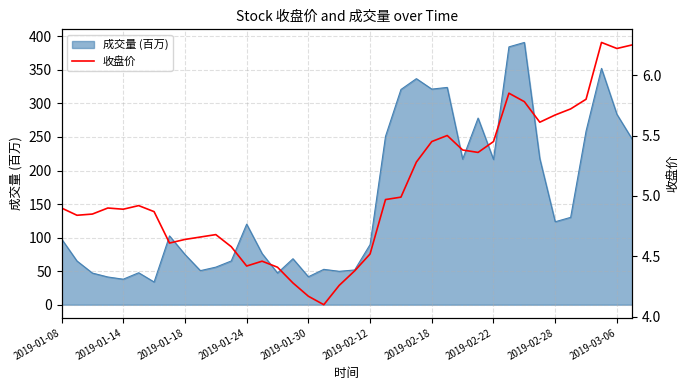

What is the lowest value of the 成交量 (百万) series?

33.8